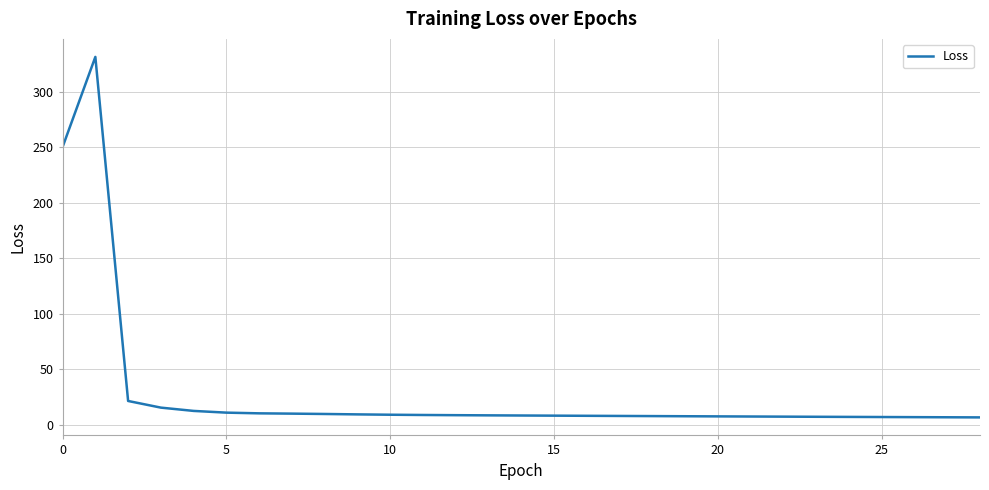

What is the maximum value shown in the chart?

331.3